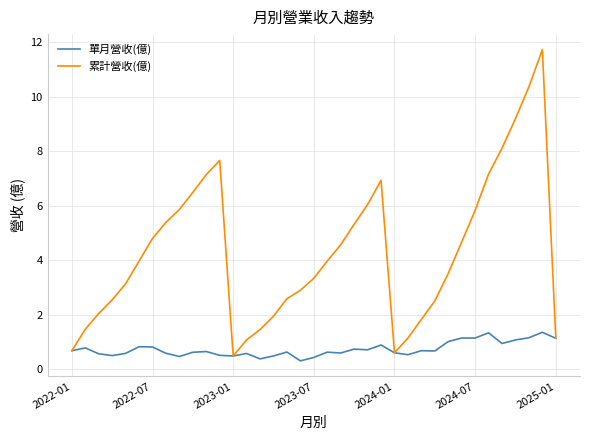

List the series in order of their overall mean, highest first.

累計營收(億), 單月營收(億)